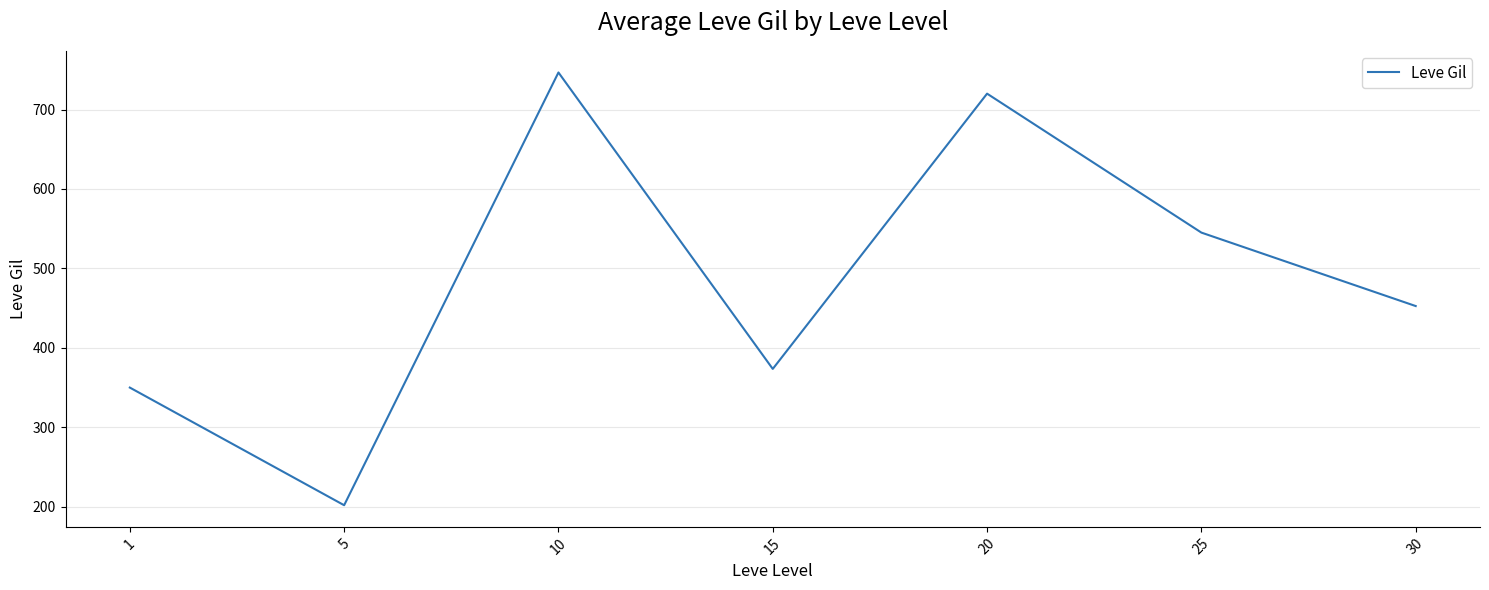

The chart shows a value of 785.3 at 30. True or false?

False